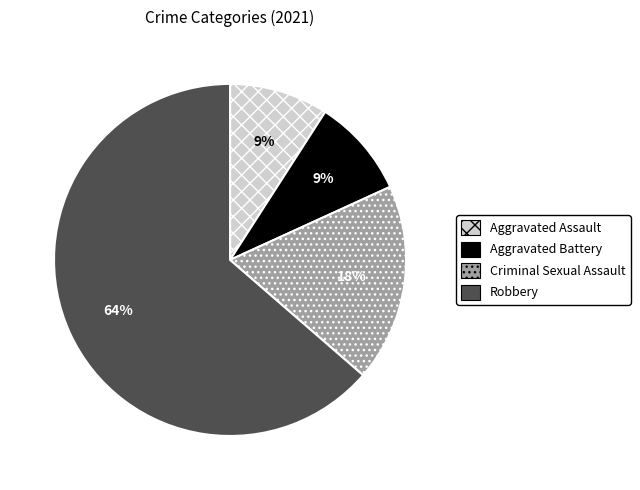

What is the largest slice in the pie chart?

Robbery